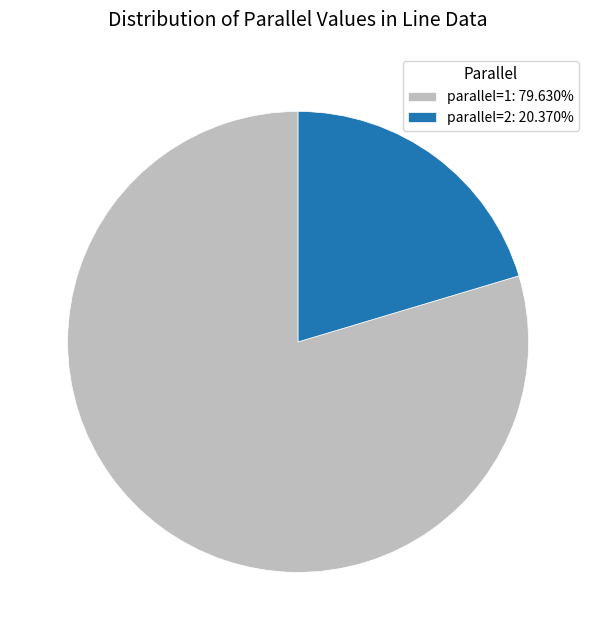

Which slice is the smallest?

parallel=2